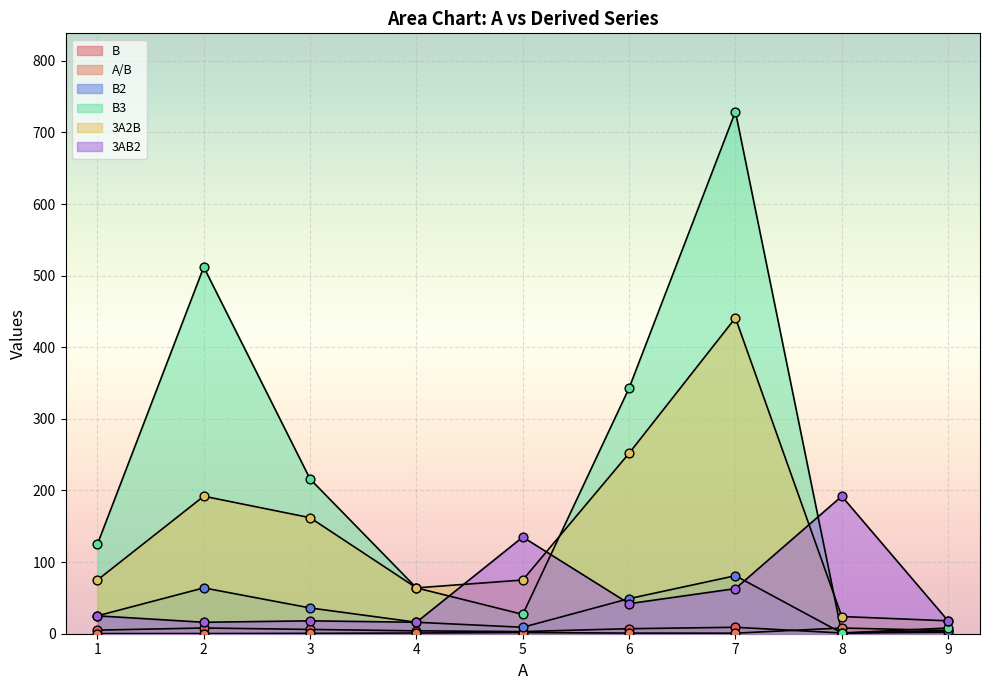

What is the total value across all series at 4?

165.0